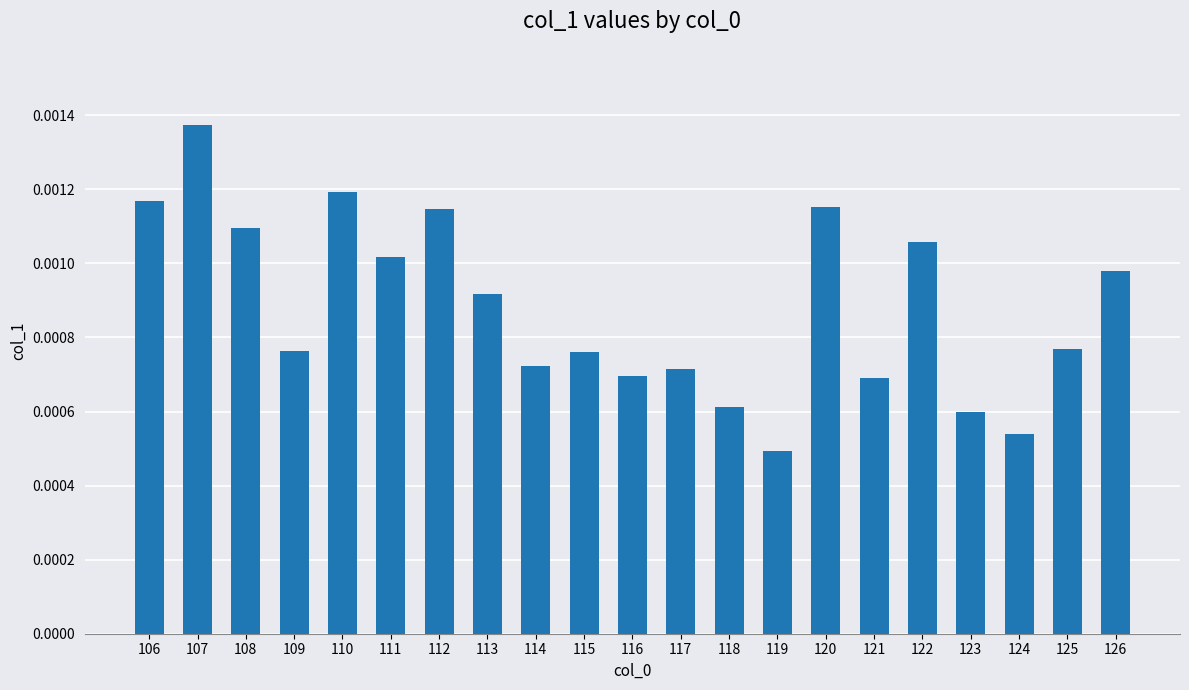

Count the values in the range 0 to 1.

21